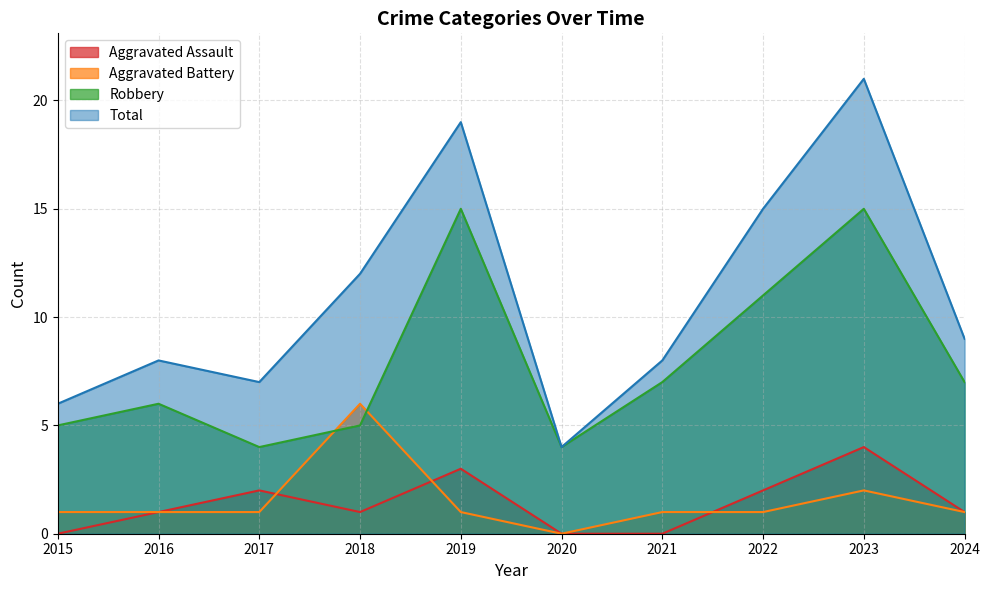

Reading left to right, list all the values displayed in this chart.

Aggravated Assault: 0	1	2	1	3	0	0	2	4	1
Aggravated Battery: 1	1	1	6	1	0	1	1	2	1
Robbery: 5	6	4	5	15	4	7	11	15	7
Total: 6	8	7	12	19	4	8	15	21	9